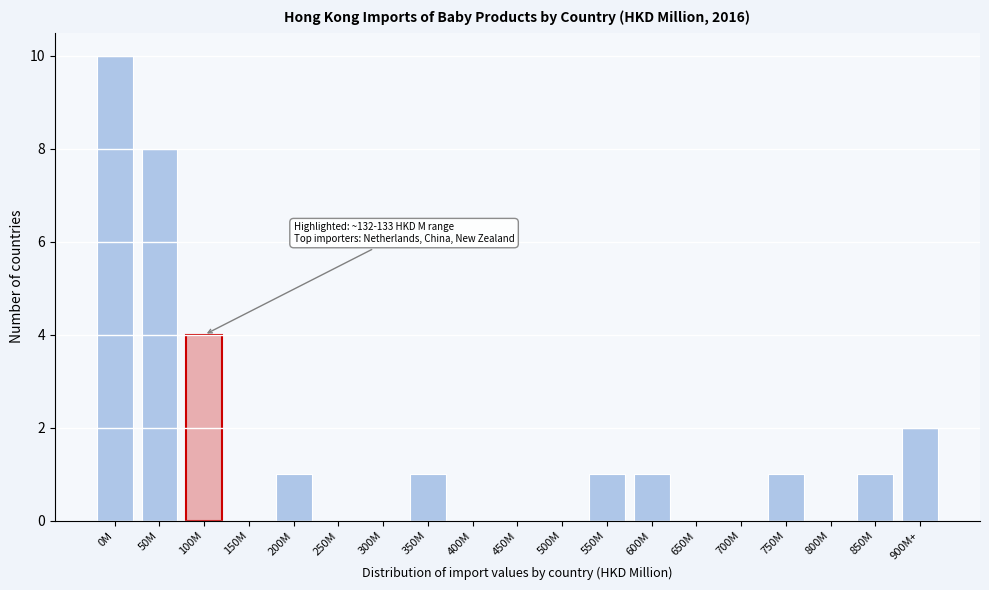

Reading left to right, transcribe all the data shown in this chart.

0M=10	50M=8	100M=4	150M=0	200M=1	250M=0	300M=0	350M=1	400M=0	450M=0	500M=0	550M=1	600M=1	650M=0	700M=0	750M=1	800M=0	850M=1	900M+=2